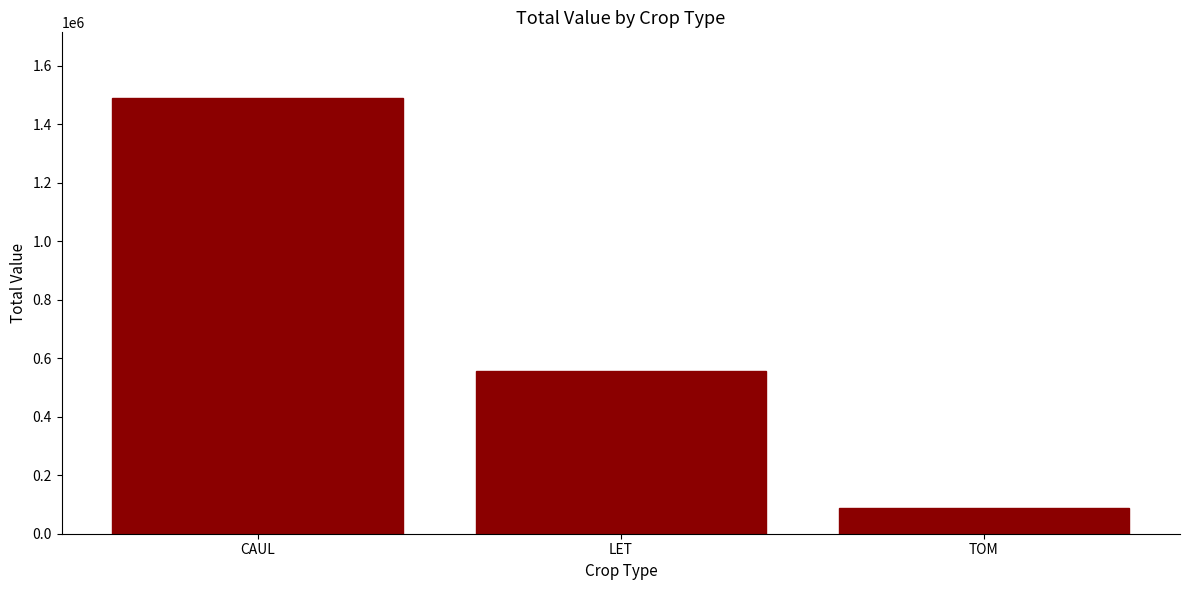

What is the change in value from CAUL to LET?

-935998.9